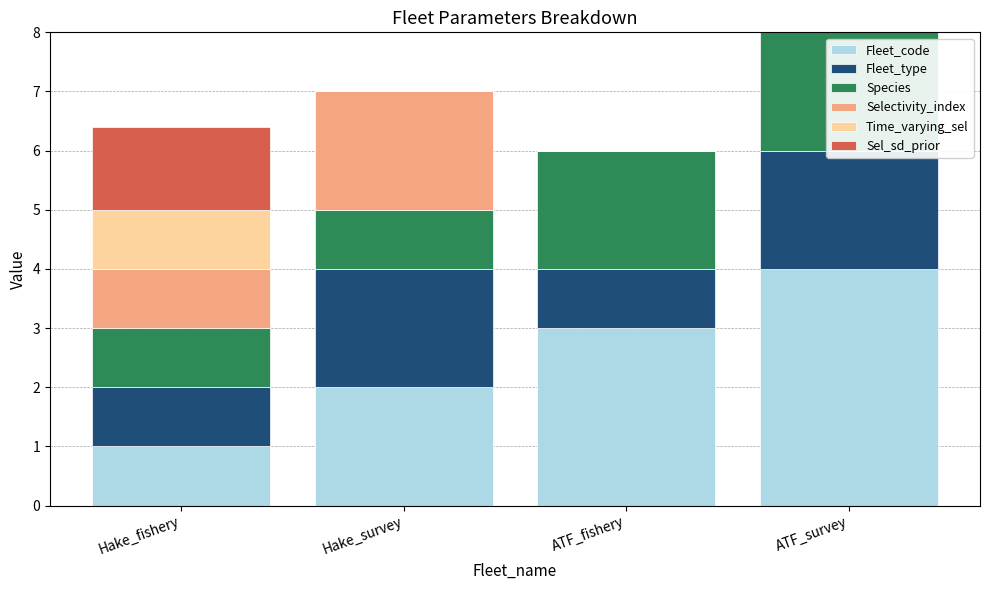

What is the maximum value for Fleet_type?

2.0